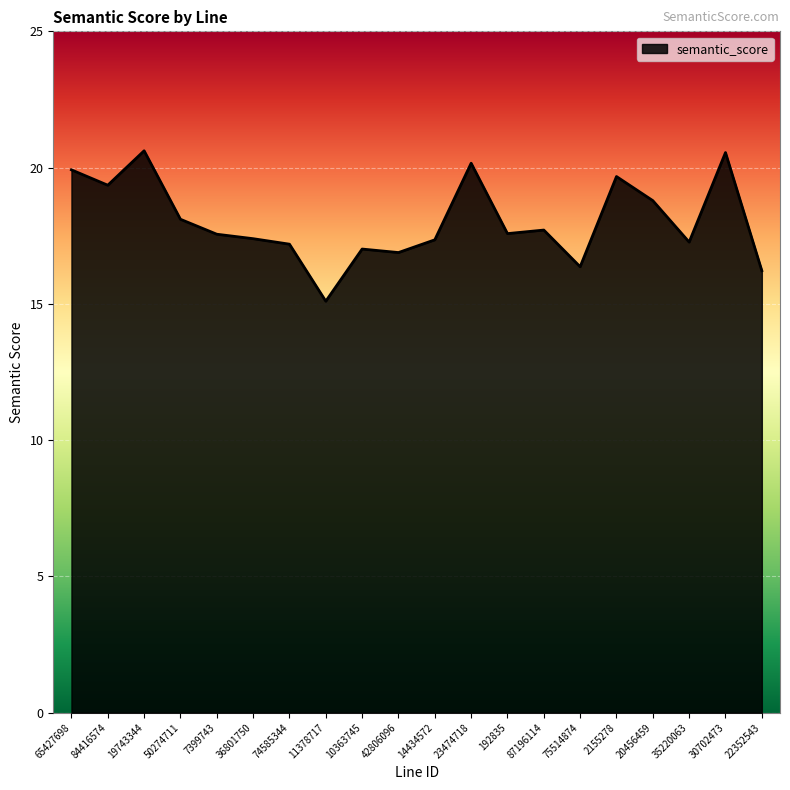

The value at 65427698 is 6.8. True or false?

False